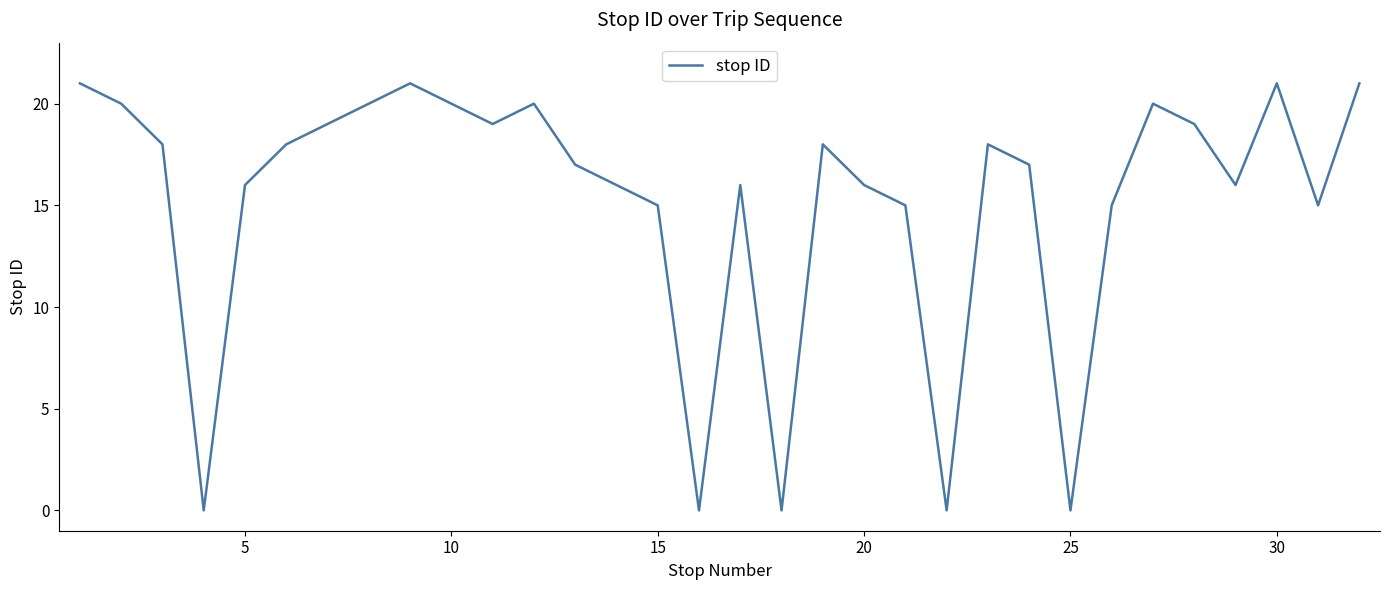

What is the difference between the maximum and minimum values?

21